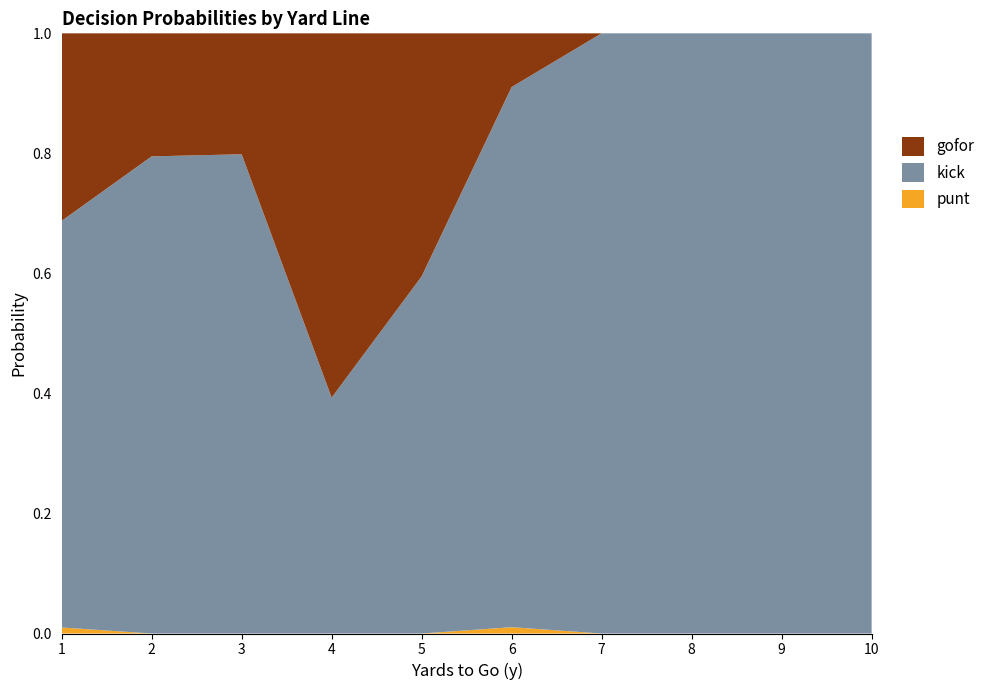

What is the total value across all series at 9?

1.0